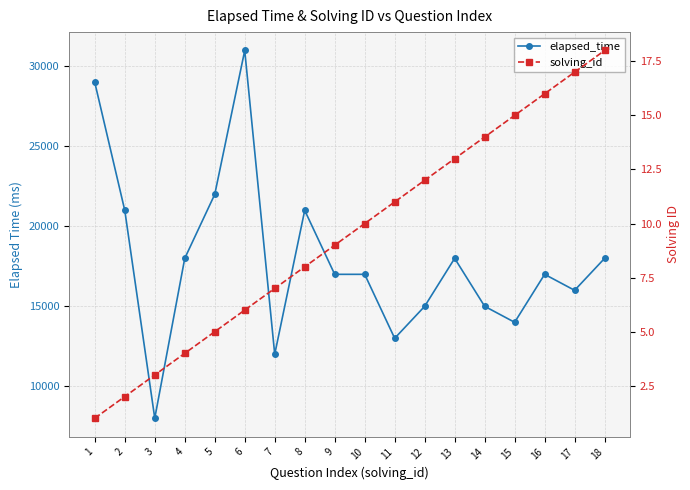

At which category does the chart reach its minimum across all series?

1